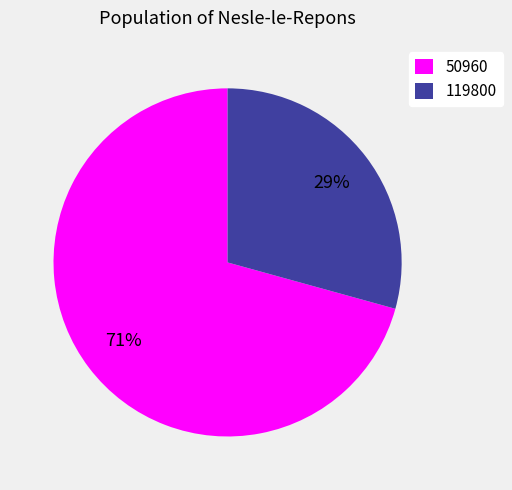

Count the number of slices in the pie.

2